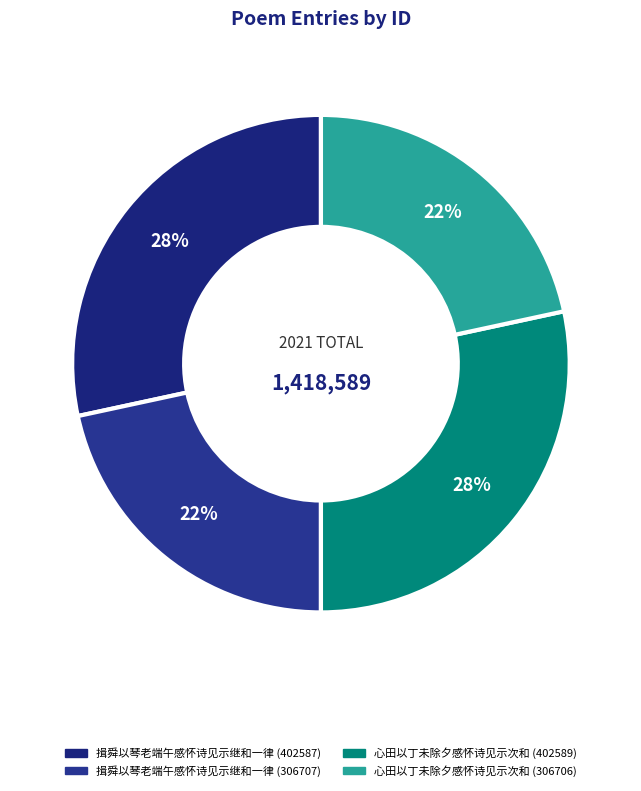

Approximately how many times larger is the value at 心田以丁未除夕感怀诗见示次和 (306706) compared to 揖舜以琴老端午感怀诗见示继和一律 (306707)?

1.0